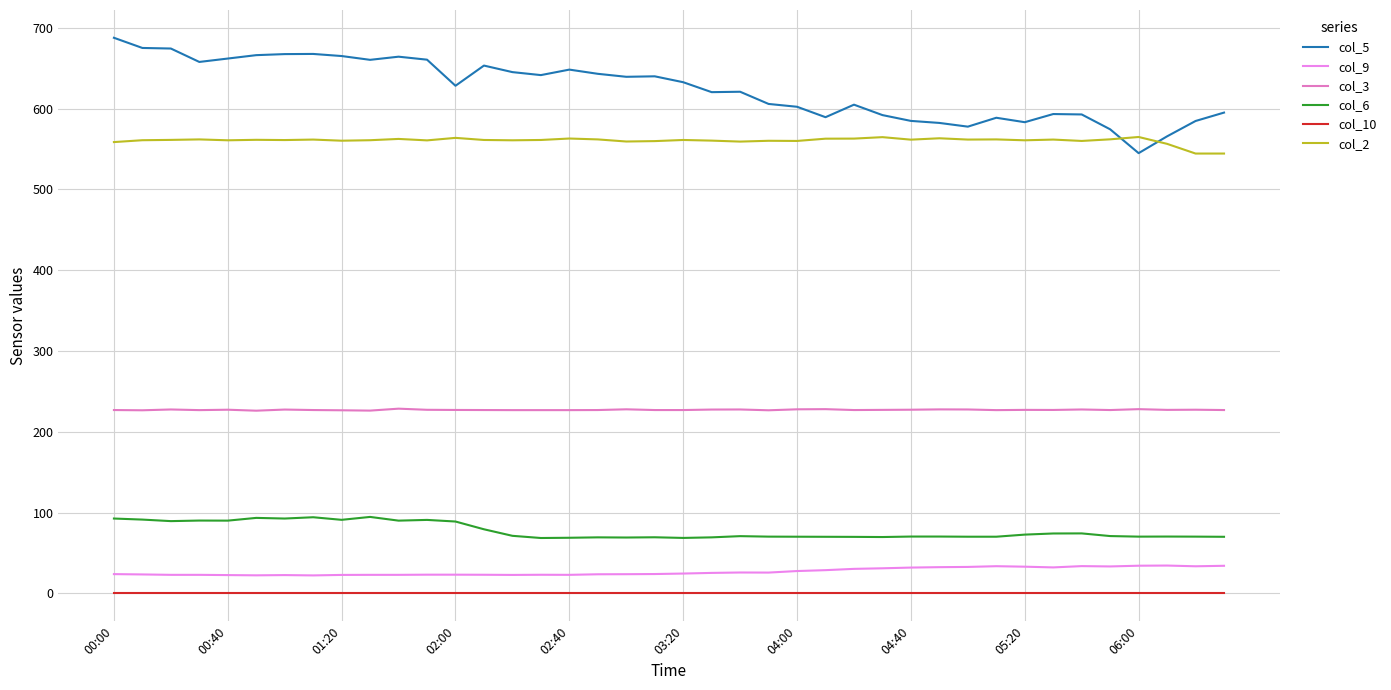

Which series has the largest total across all categories?

col_5